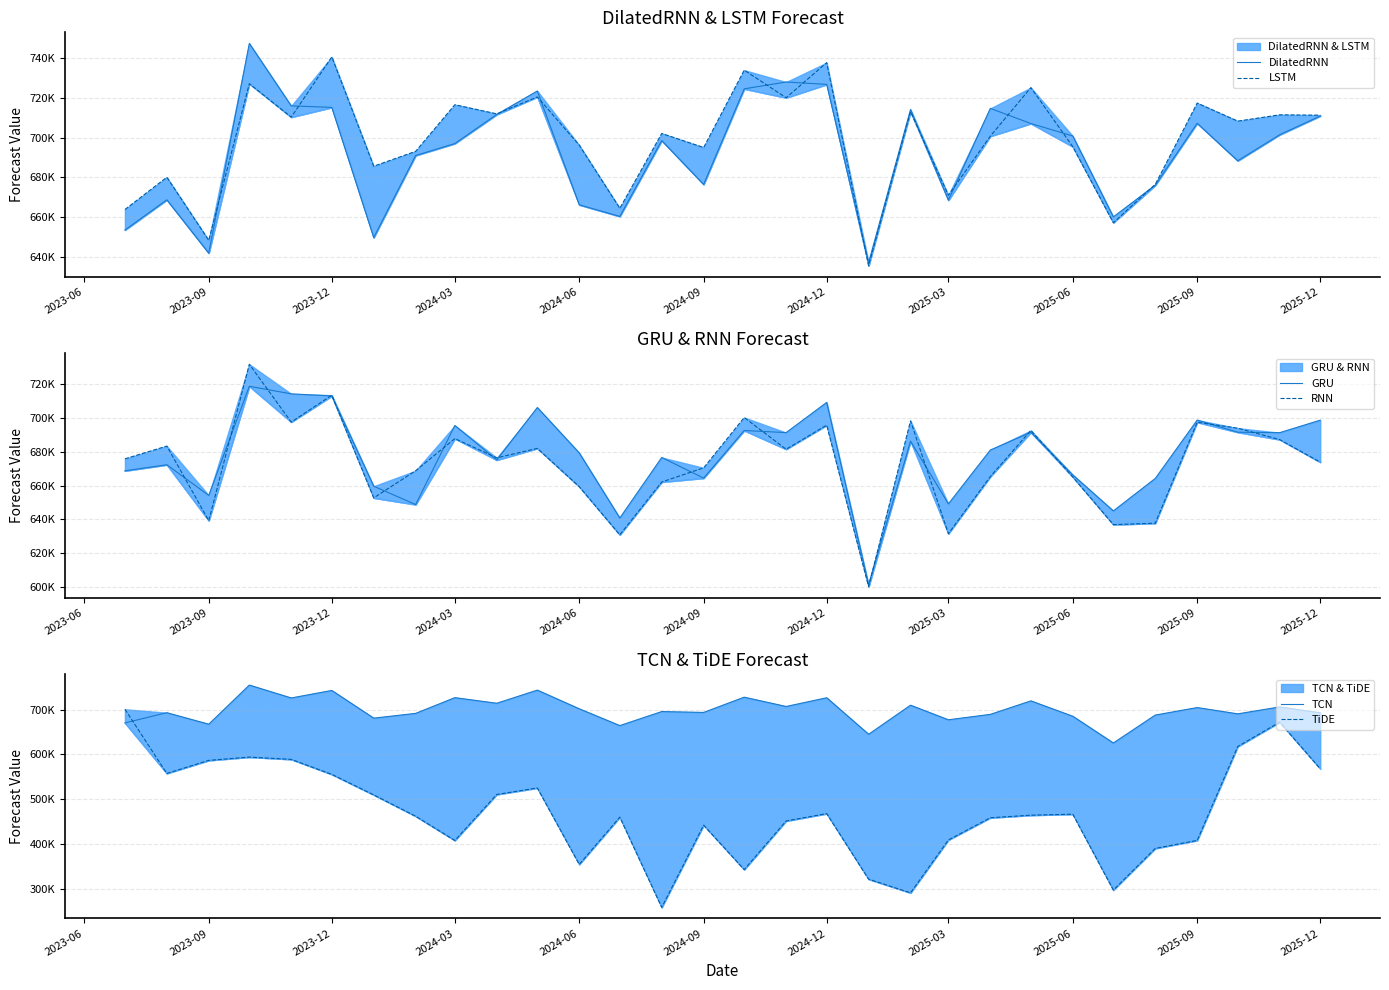

What is the greatest value displayed?

754511.2